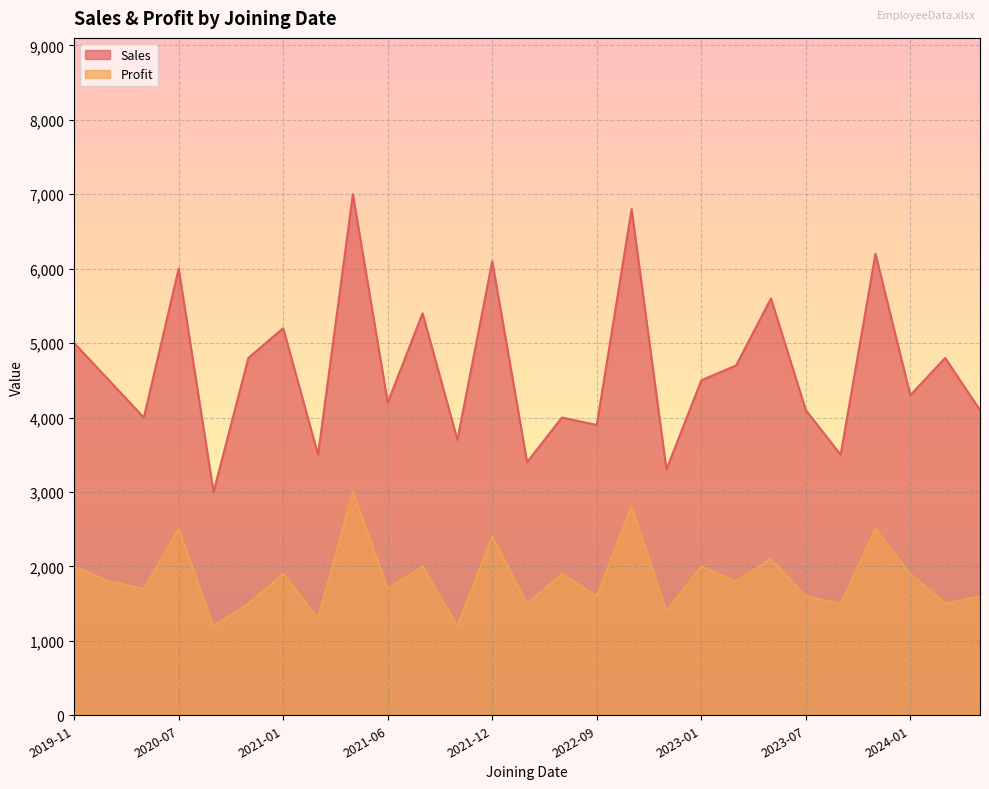

Which category has the lowest value in the Sales series?

2020-08